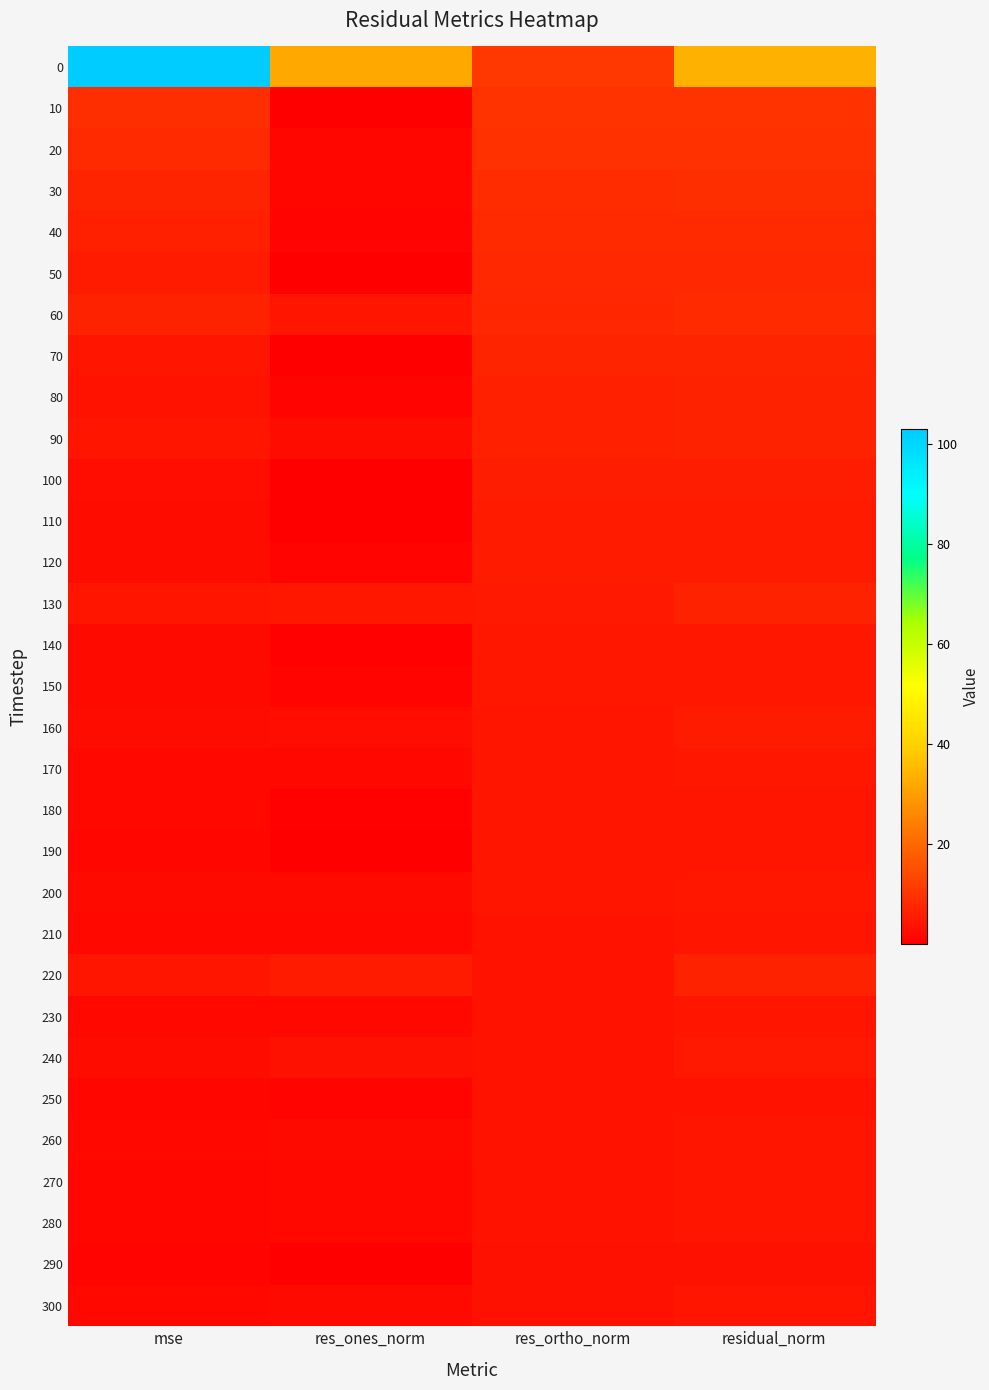

At which category does the chart reach its peak across all series?

mse